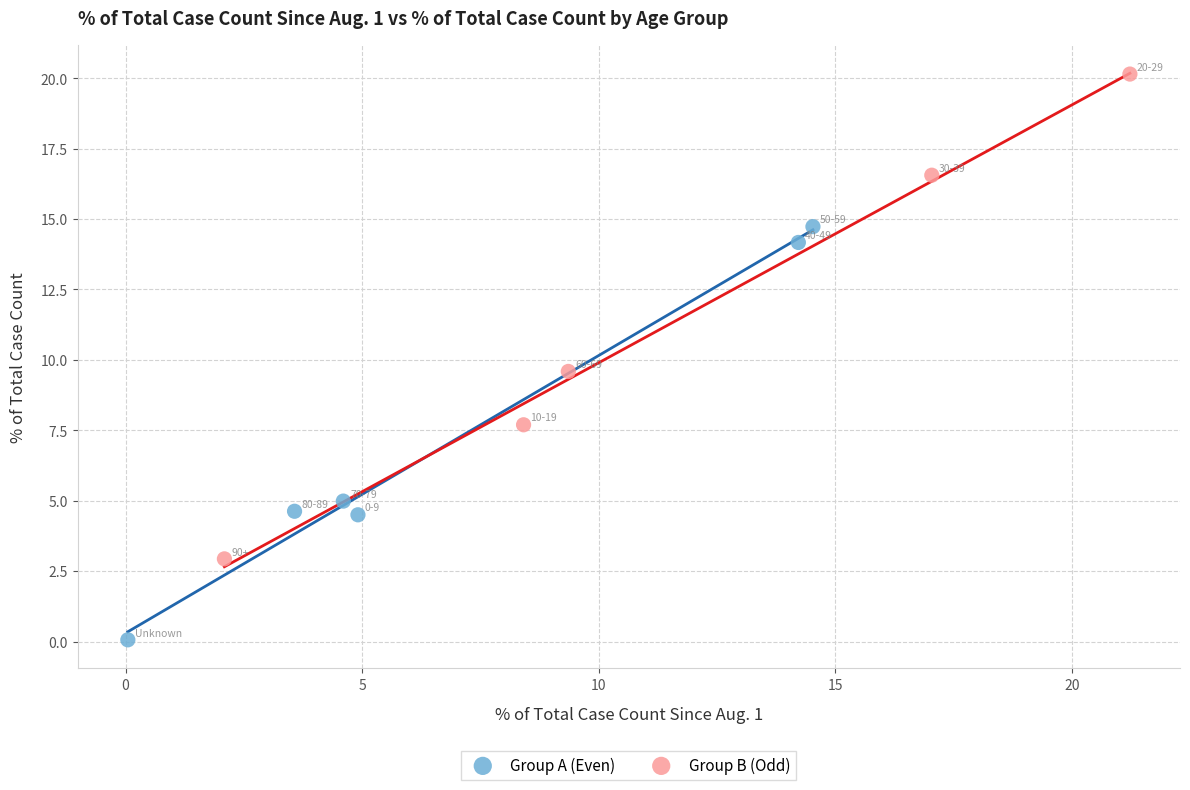

Which series reaches the minimum Y coordinate?

Group A (Even)